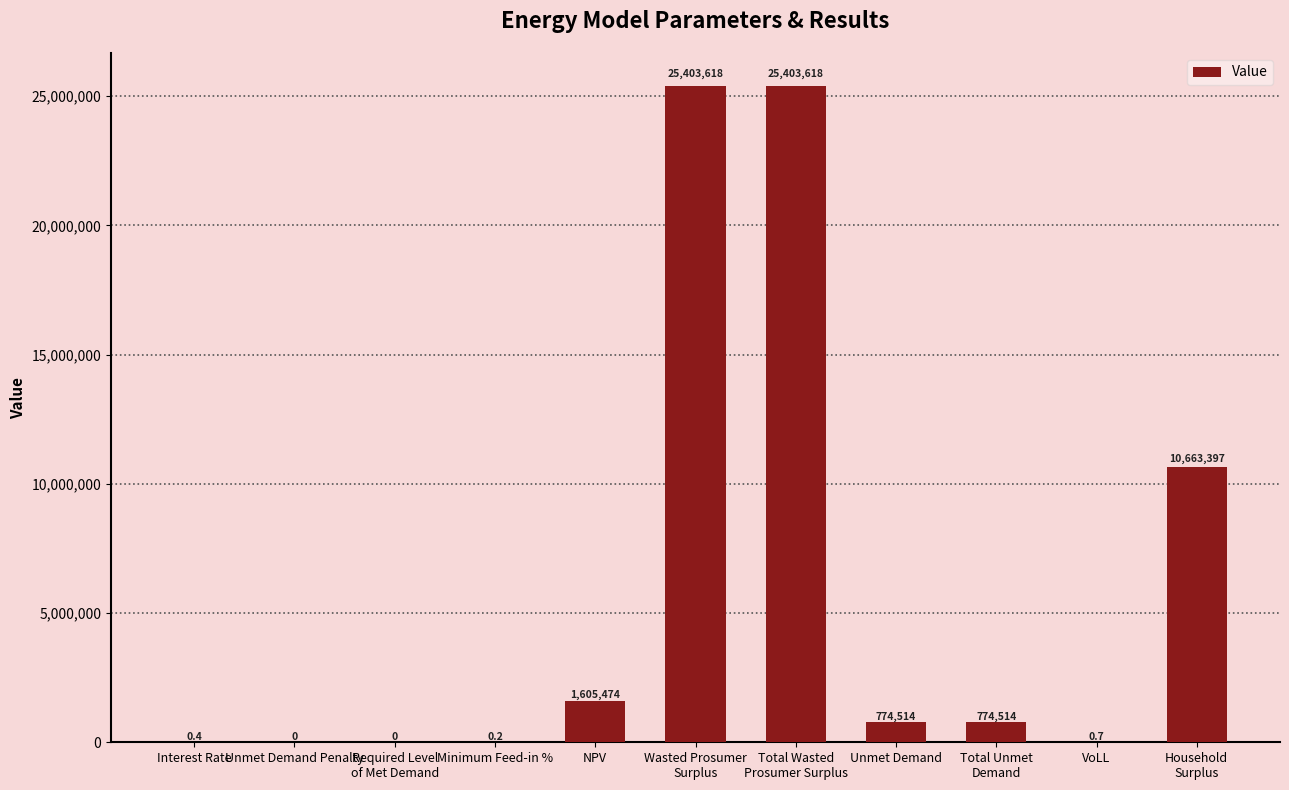

What is the greatest value displayed?

25403617.9